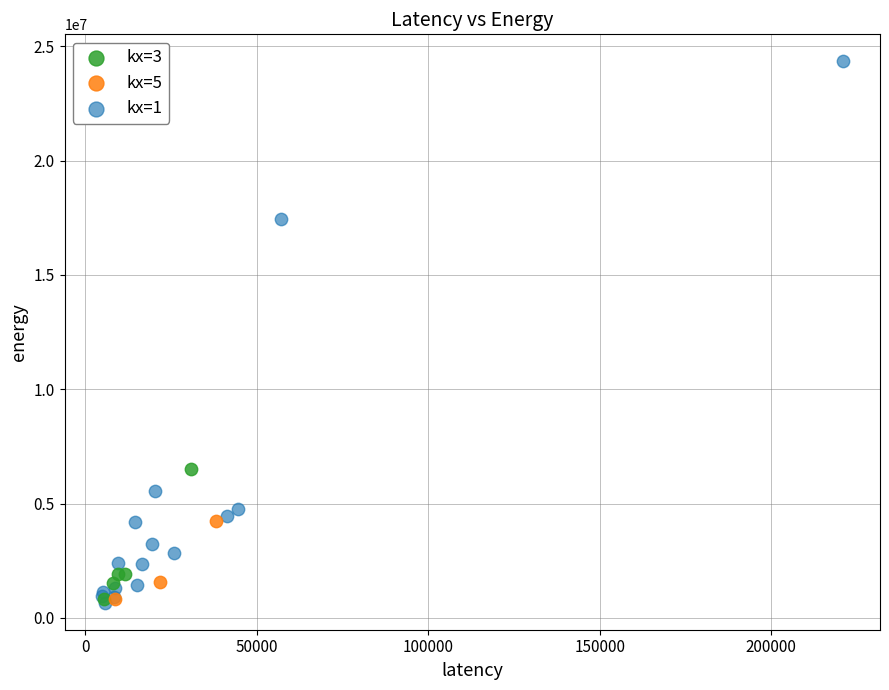

Which series has the widest spread of Y values?

kx=1